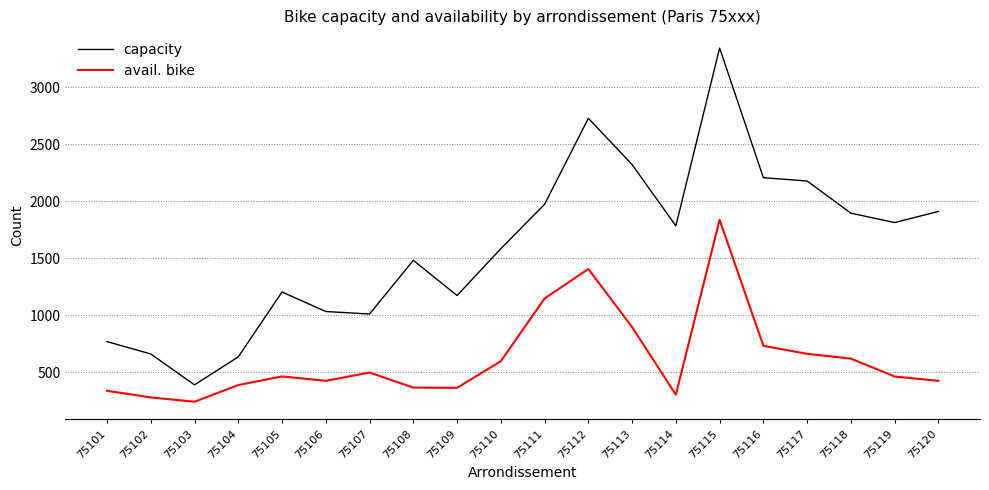

What are all the series names shown in the legend?

capacity, avail. bike